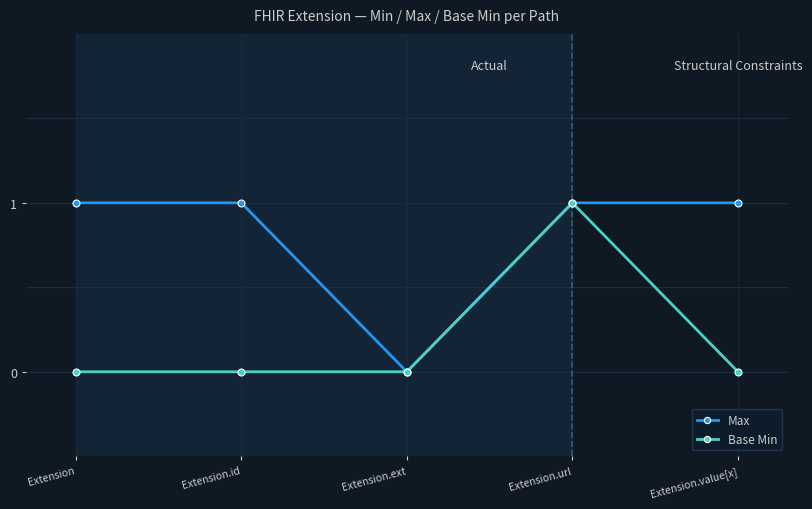

Is it true that Base Min equals 0 at Extension.value[x]?

True